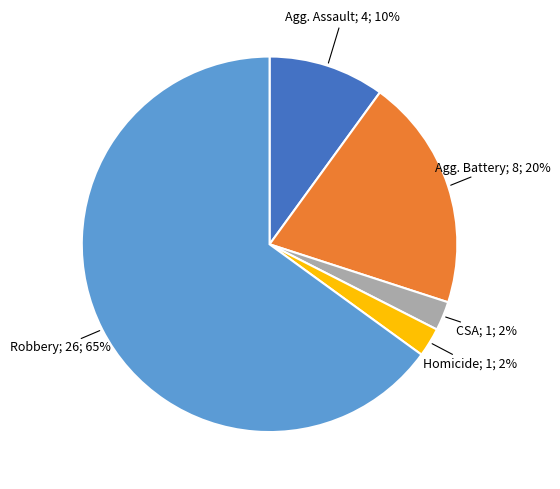

To the nearest percent, what is the average slice percentage?

20%